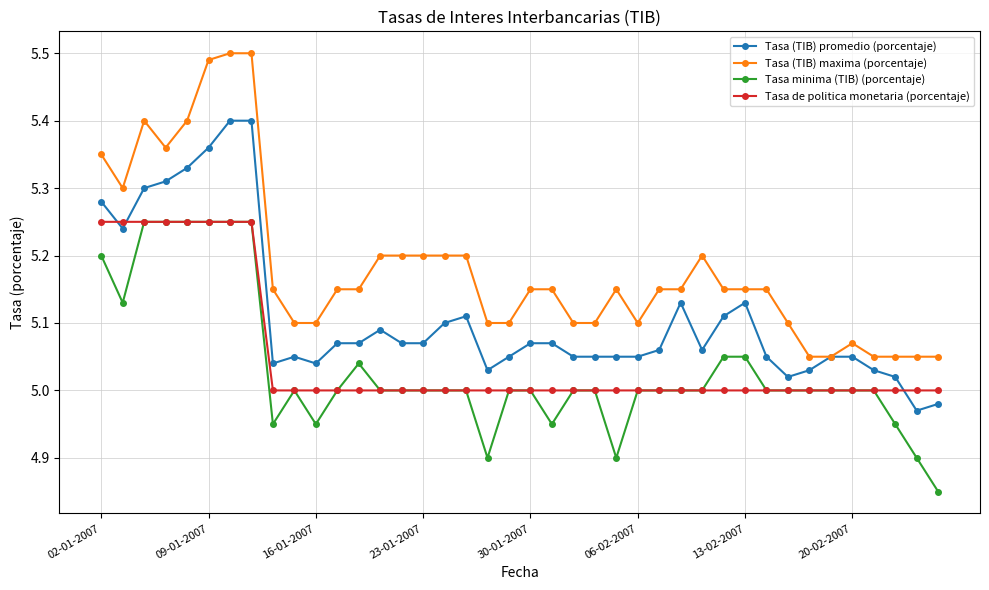

Which series has the largest total across all categories?

Tasa (TIB) maxima (porcentaje)